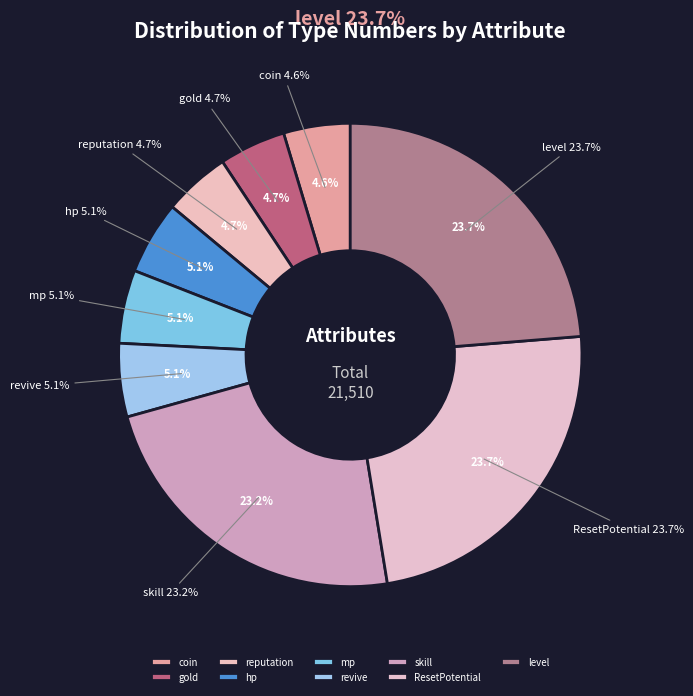

What percentage is the level slice, to the nearest percent?

24%